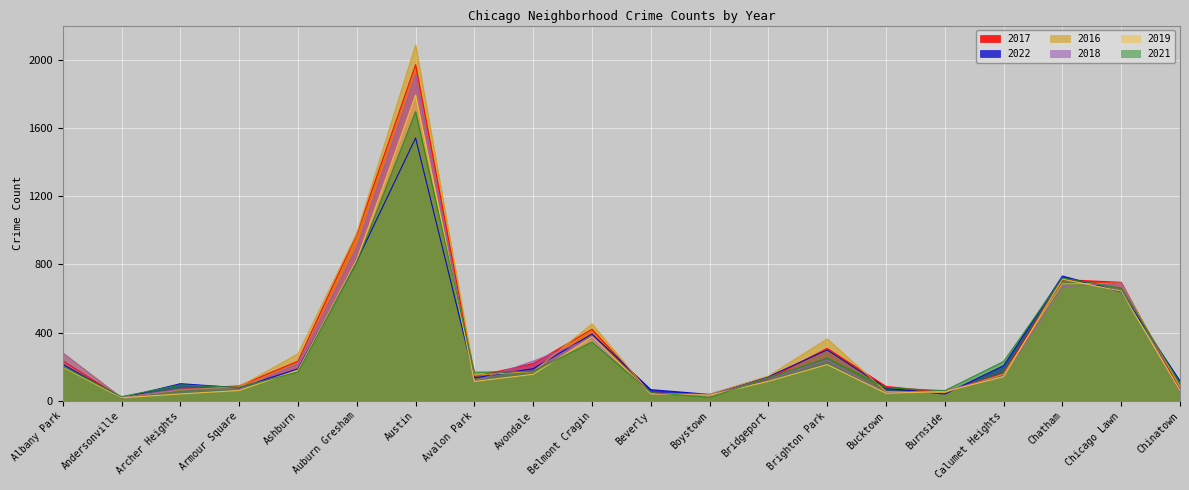

What is the sum of all 2022 values?

6027